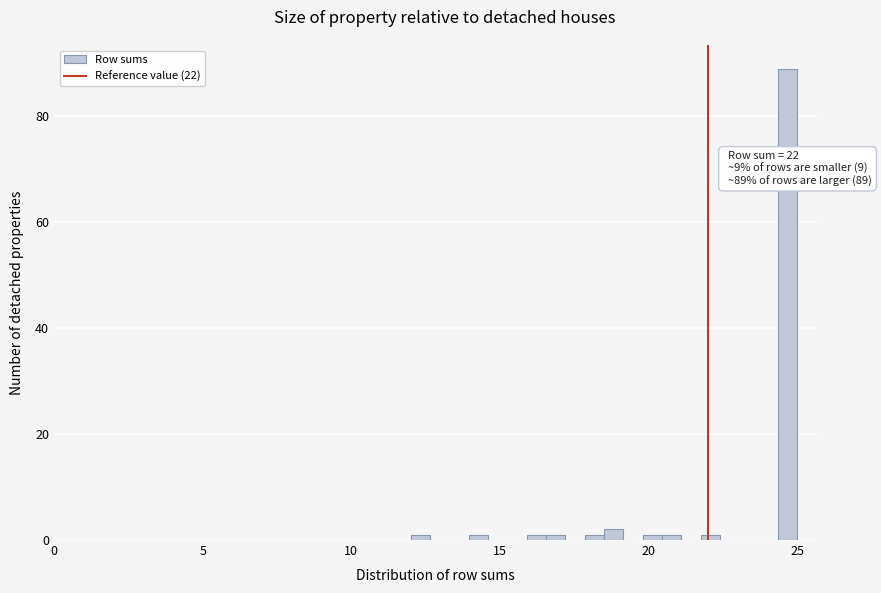

Around what value on the x-axis is the tallest bar? Give the approximate position of its centre, as read against the axis.

24.5